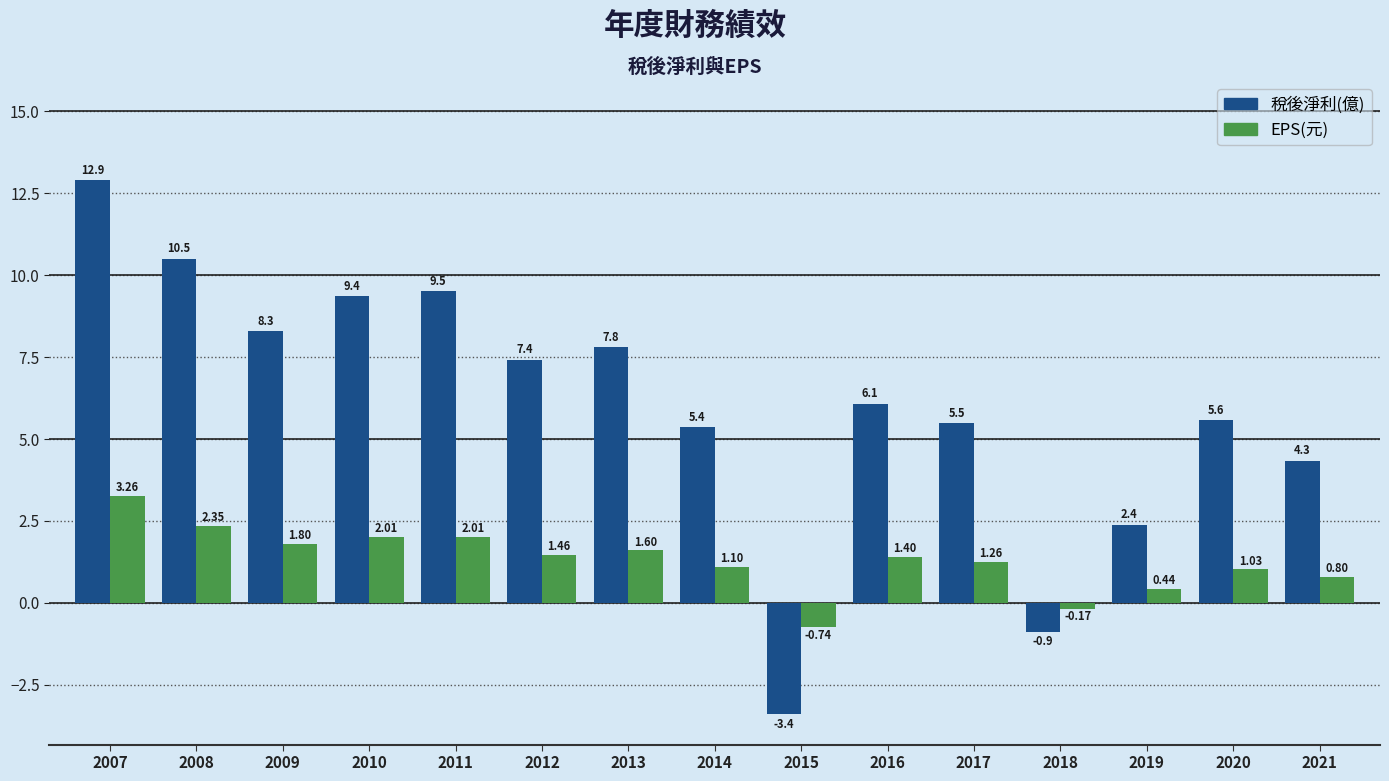

At which category is the sum across all series the highest?

2007